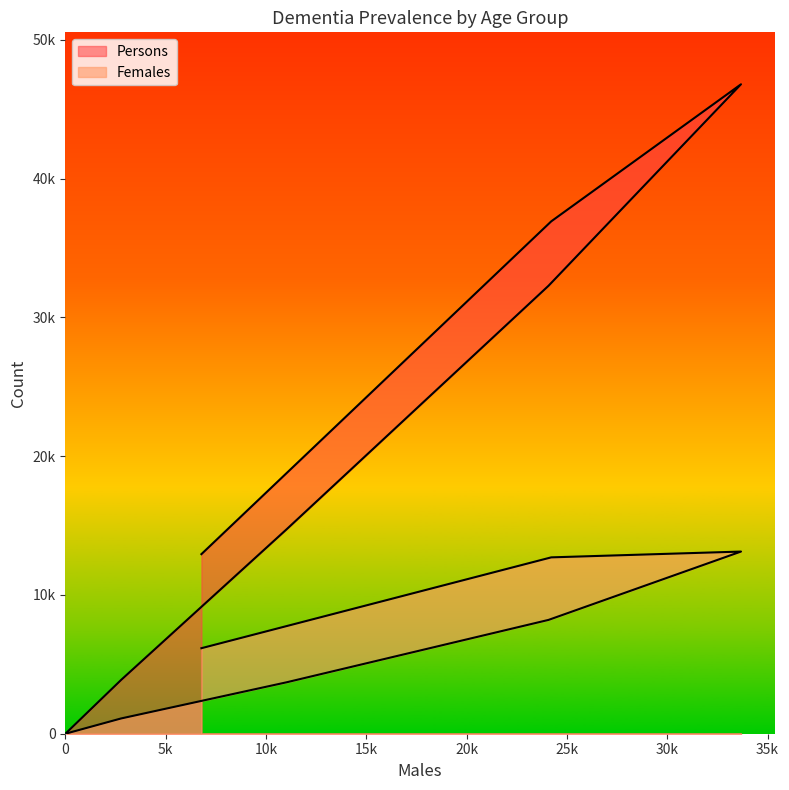

True or false: Females and Persons cross at least once.

False